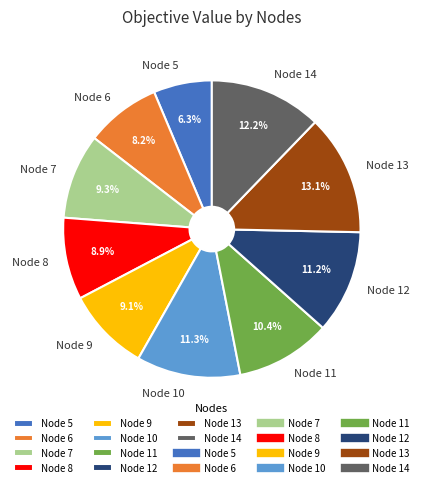

Is there a majority slice in this chart?

No